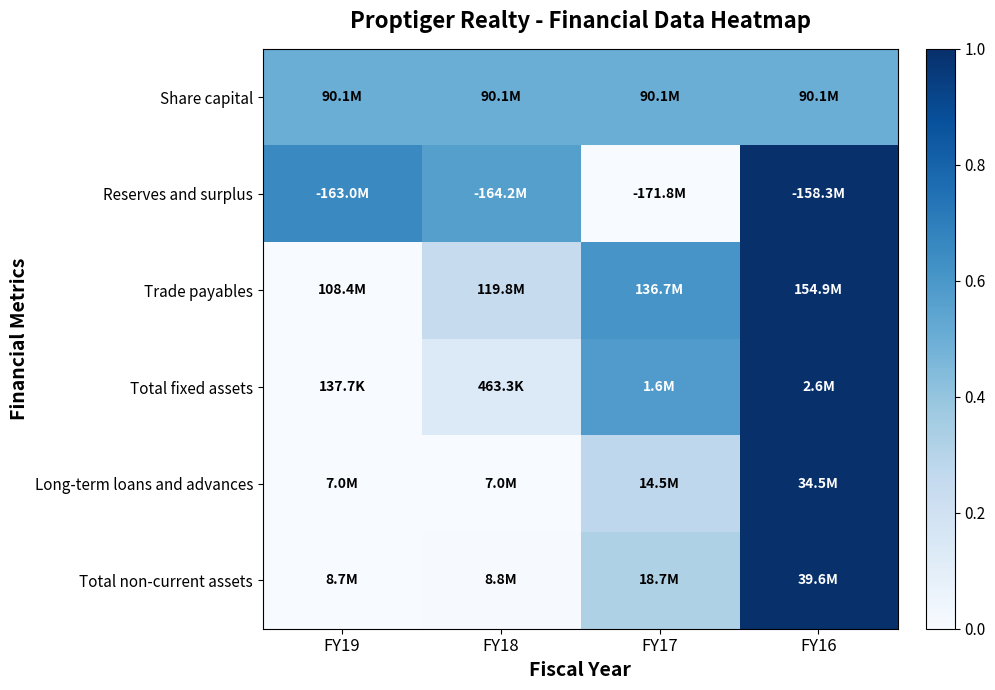

What is the greatest value displayed?

1.0